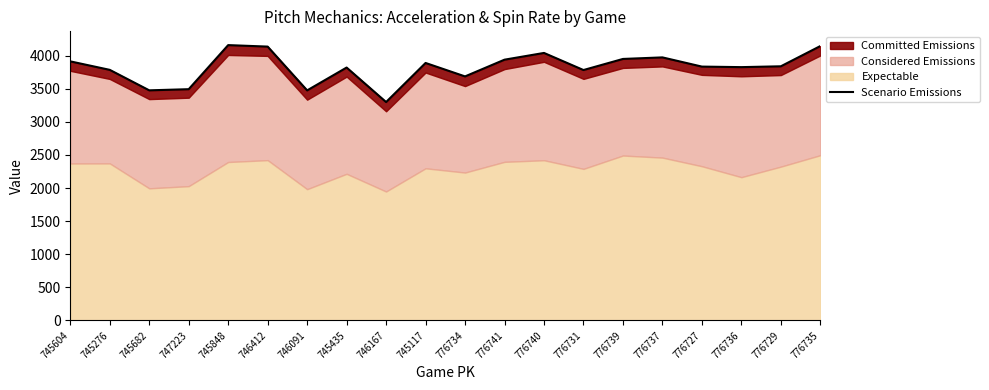

Approximately how many times larger is the value at 776735 compared to 776729?

1.1